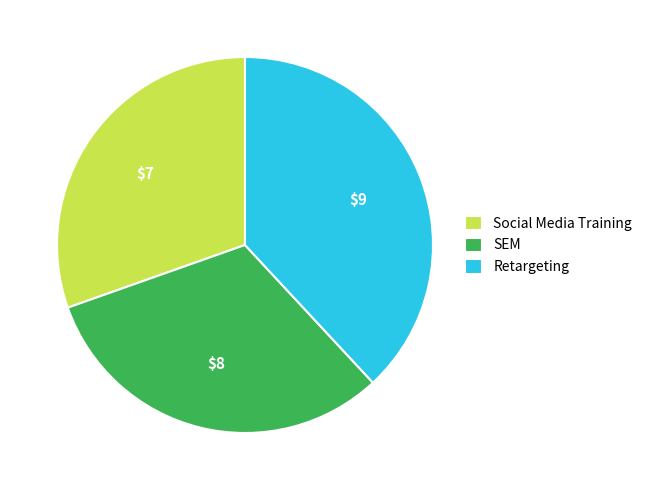

Is it true that Social Media Training is 39% of the pie?

False